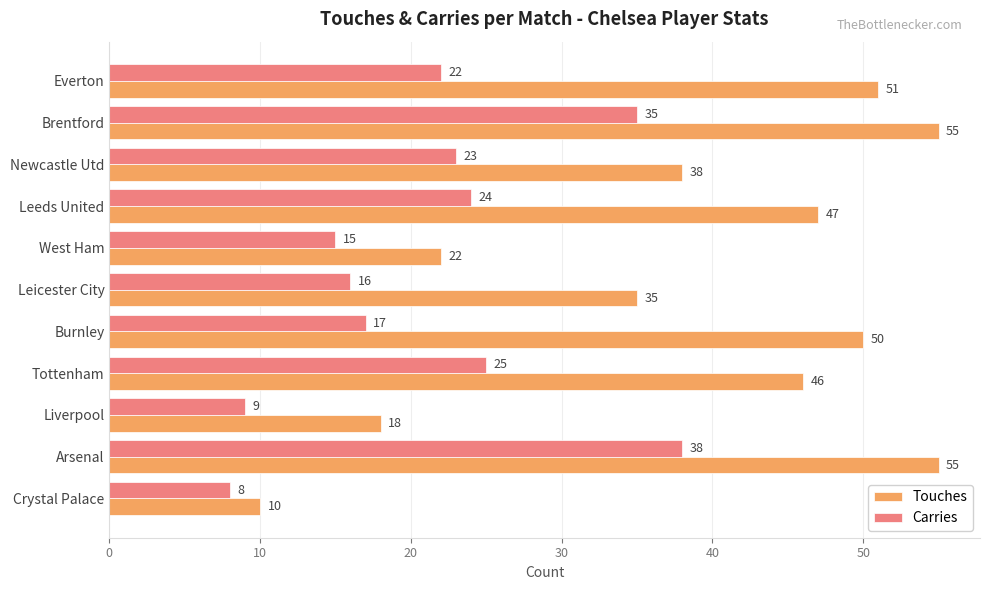

Where is Carries nearest to the value 23?

Newcastle Utd